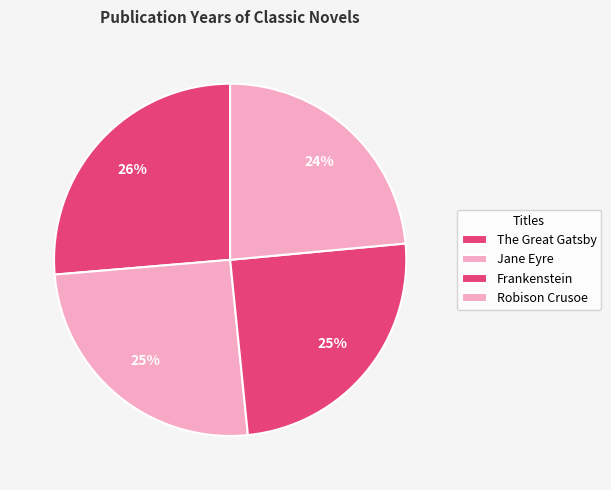

What portion of the pie excludes Jane Eyre?

74.7%